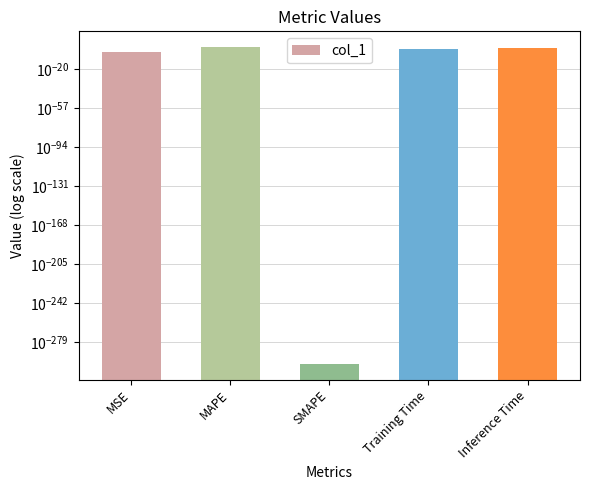

What is the label of the 4th bar from the right?

MAPE